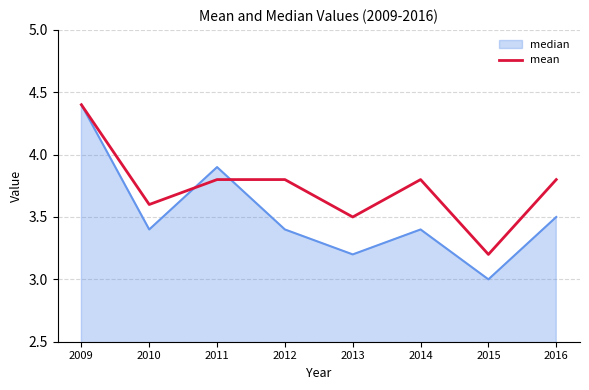

The median series shows 0.7 at 2010. True or false?

False